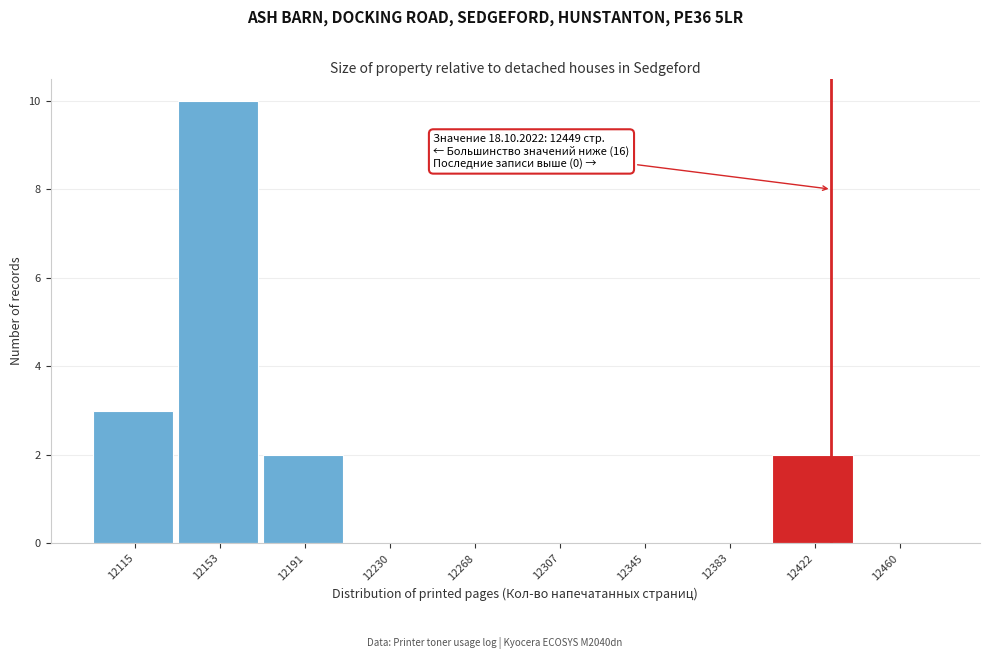

Reading left to right, transcribe all the data shown in this chart.

12115=3	12153=10	12191=2	12230=0	12268=0	12307=0	12345=0	12383=0	12422=2	12460=0